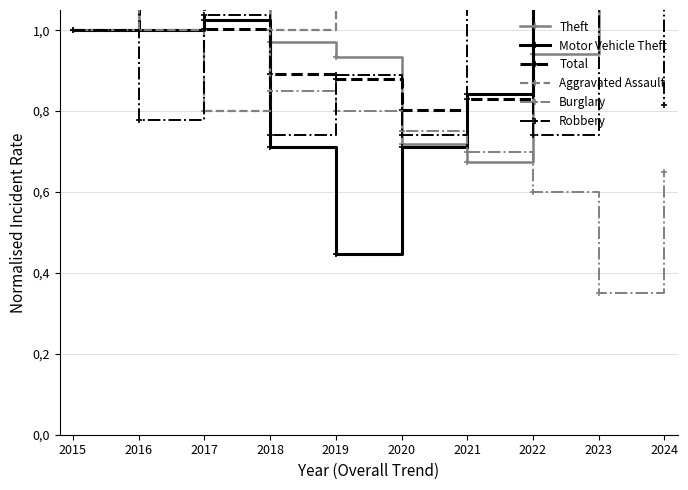

Between which two adjacent categories do Aggravated Assault and Burglary first intersect?

2017 and 2018